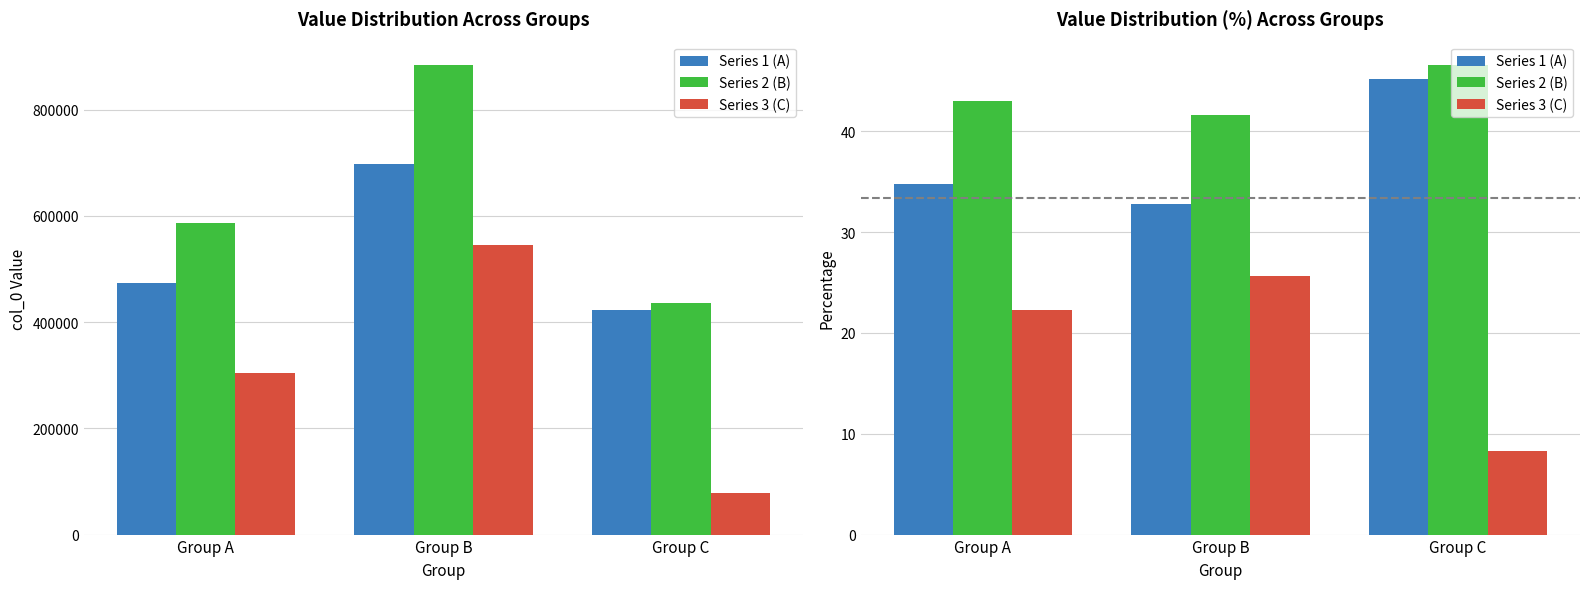

How many bars are there in each group?

3